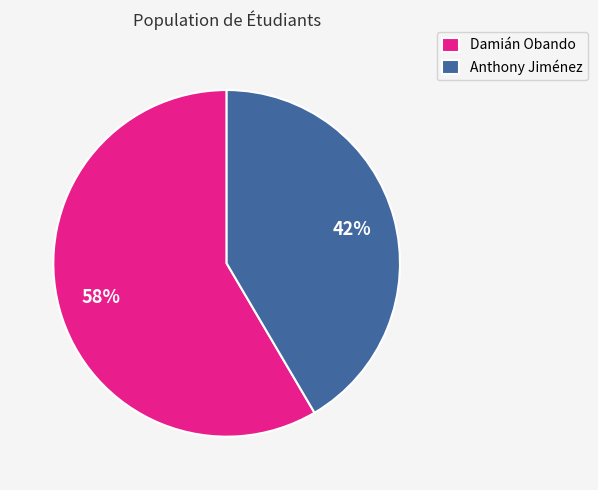

Is it true that Anthony Jiménez is 30% of the pie?

False